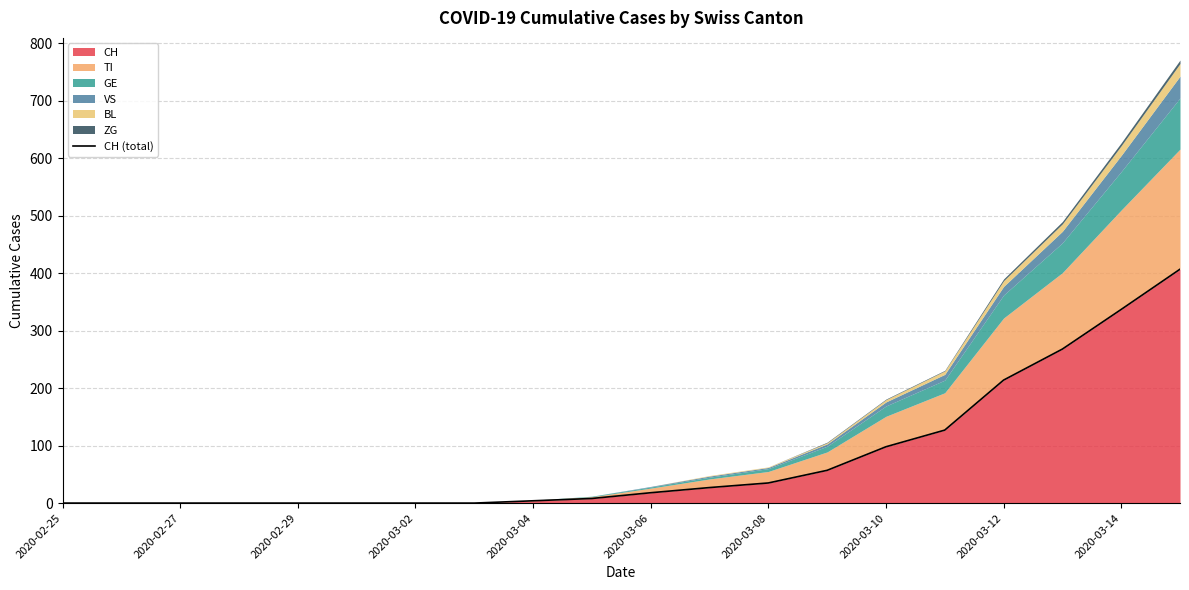

What is the maximum value for CH?

407